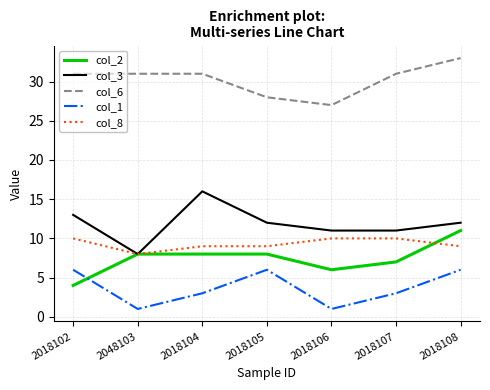

What is the sum of the col_1 values at 2018106 and 2018102?

7